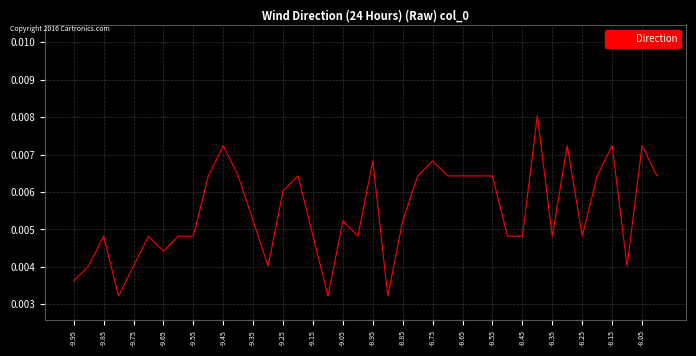

How many lines are shown in the chart?

1